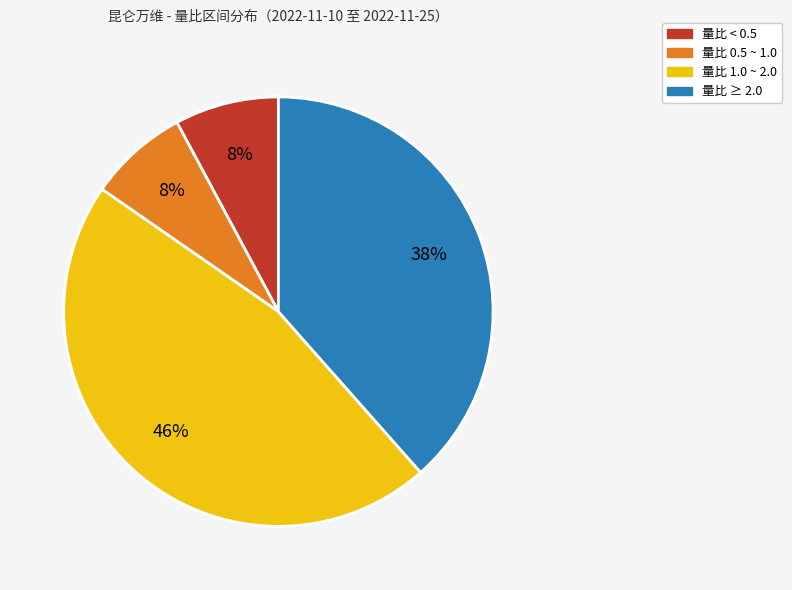

Does any single category account for the majority?

No